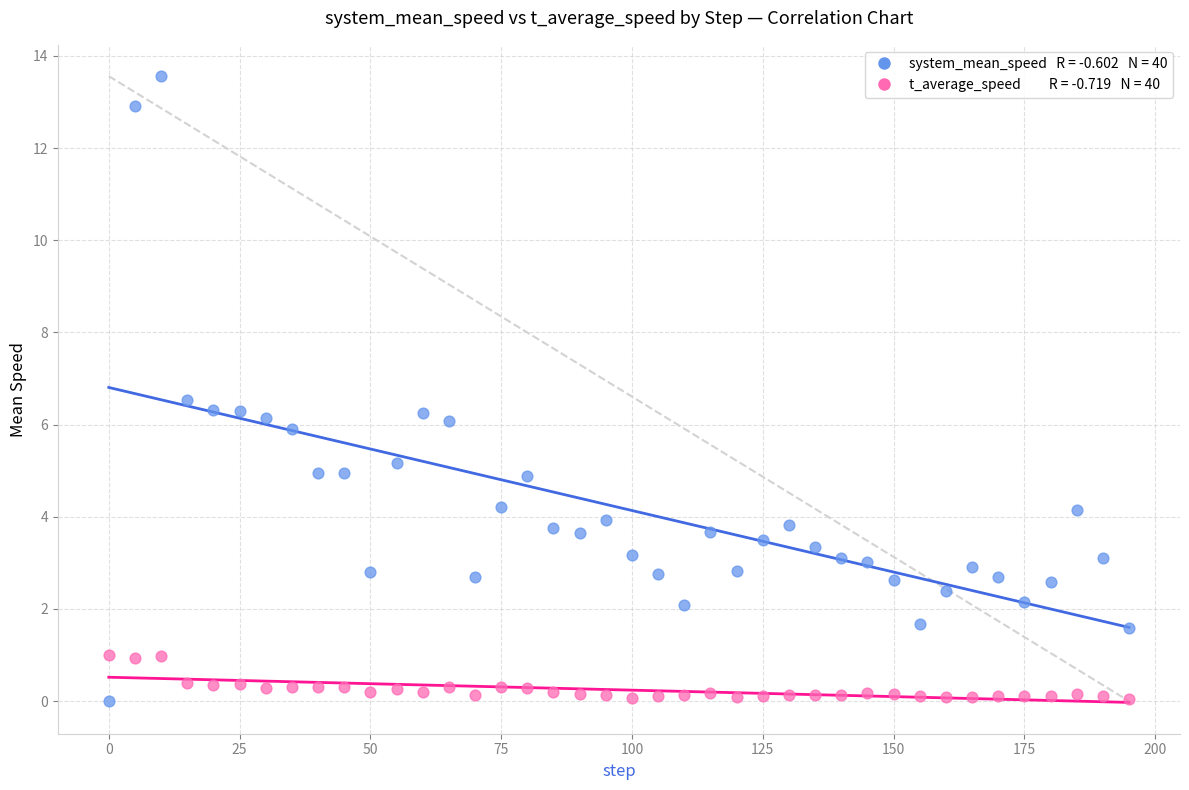

Across all data points, what is the range of Y values (max minus min)?

13.6